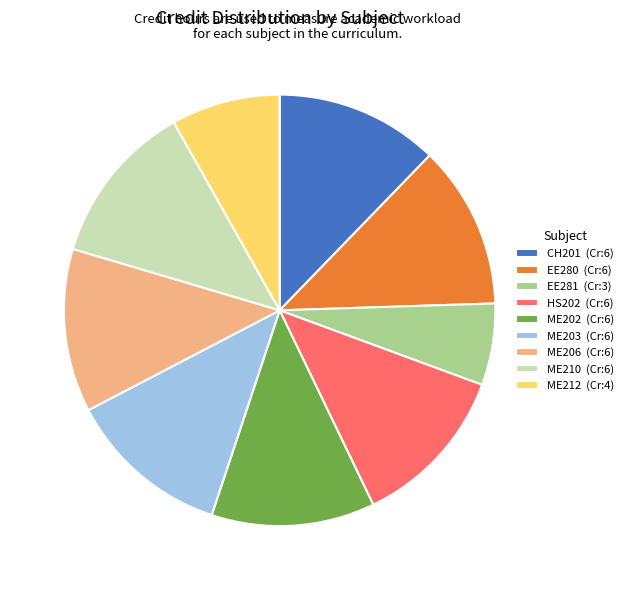

The HS202 (Cr:6) slice represents 20% of the pie. True or false?

False